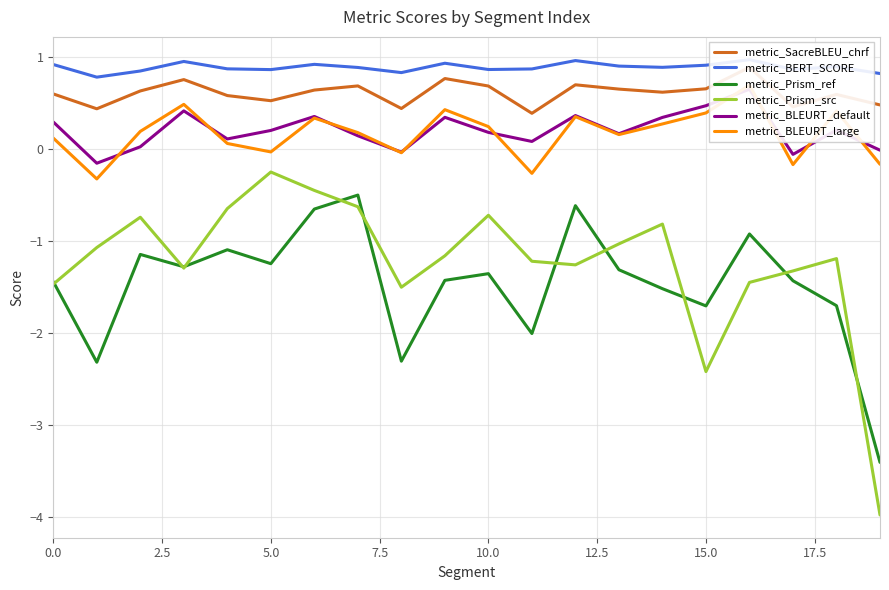

How many interior local peaks does the metric_Prism_src series have?

5